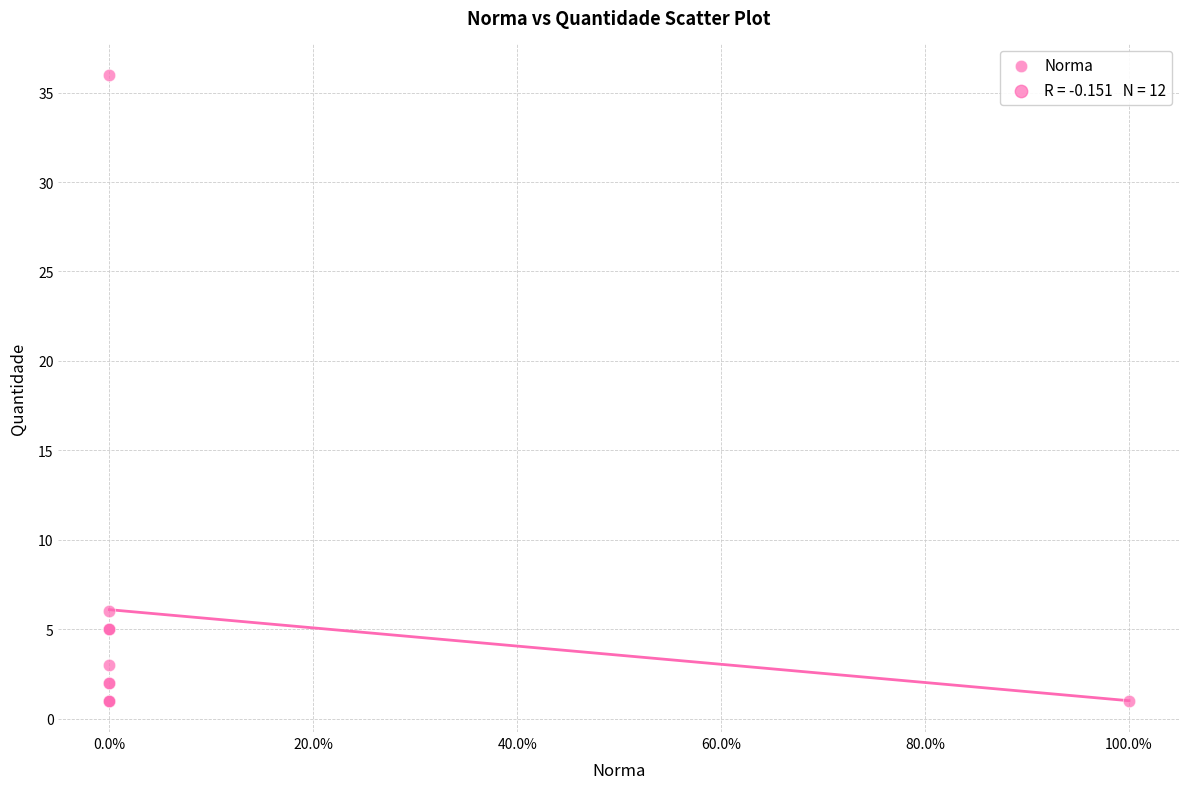

What Y value in the scatter plot is closest to 18?

6